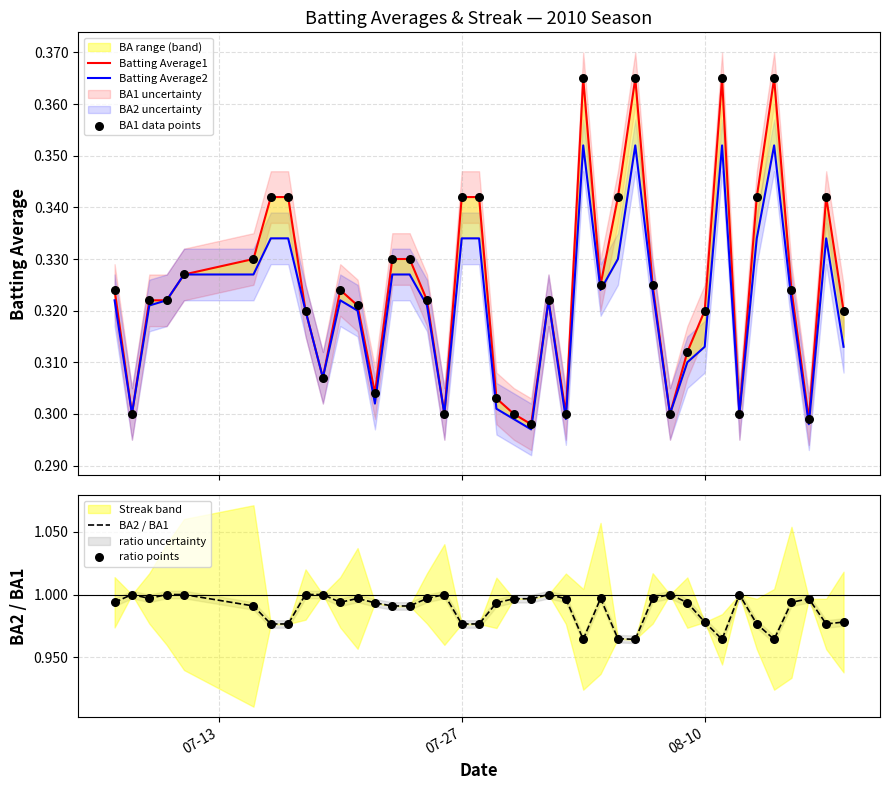

Which series contains the highest Y value?

BA2 / BA1